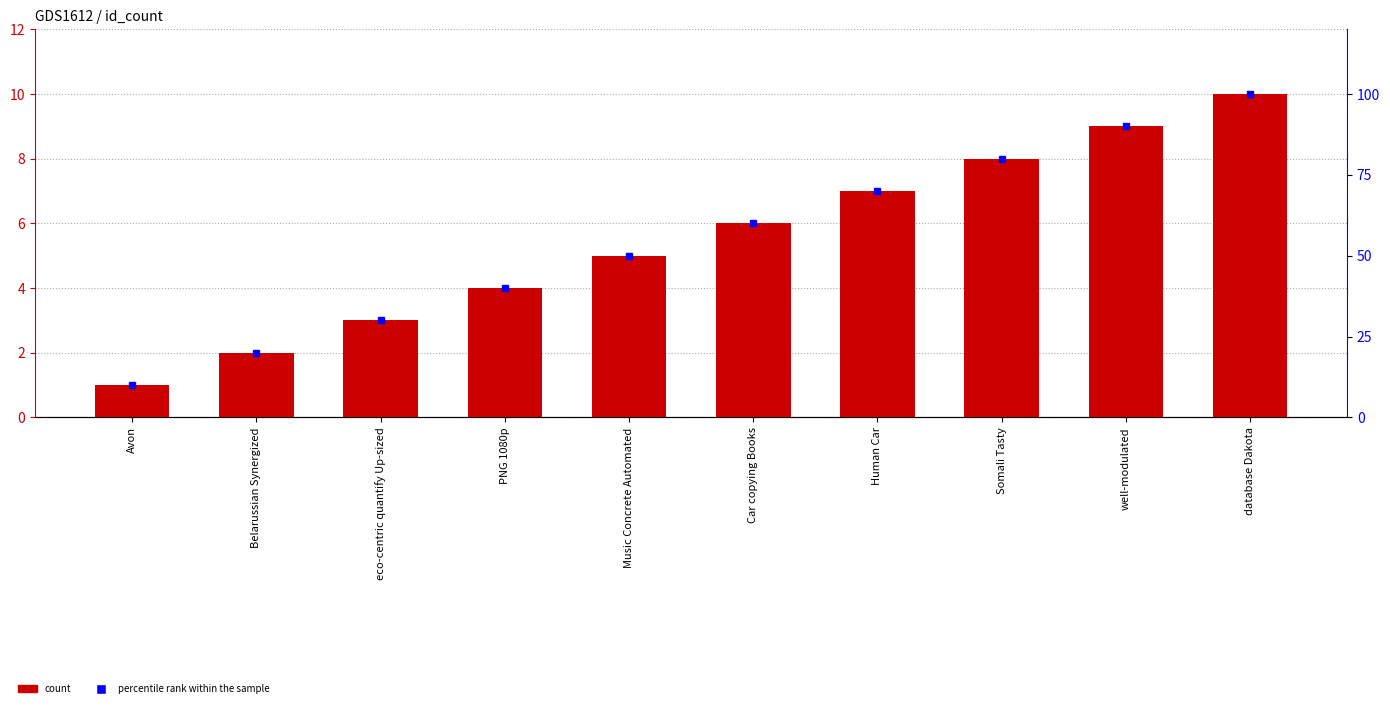

Where does the percentile rank within the sample series first go above 60?

Human Car